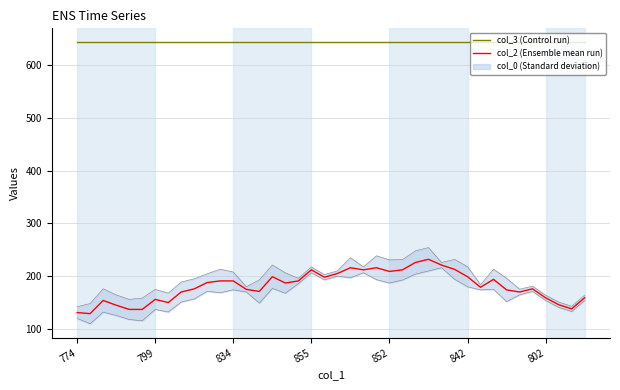

True or false: col_2 (Ensemble mean run) and col_3 (Control run) intersect in this chart.

False